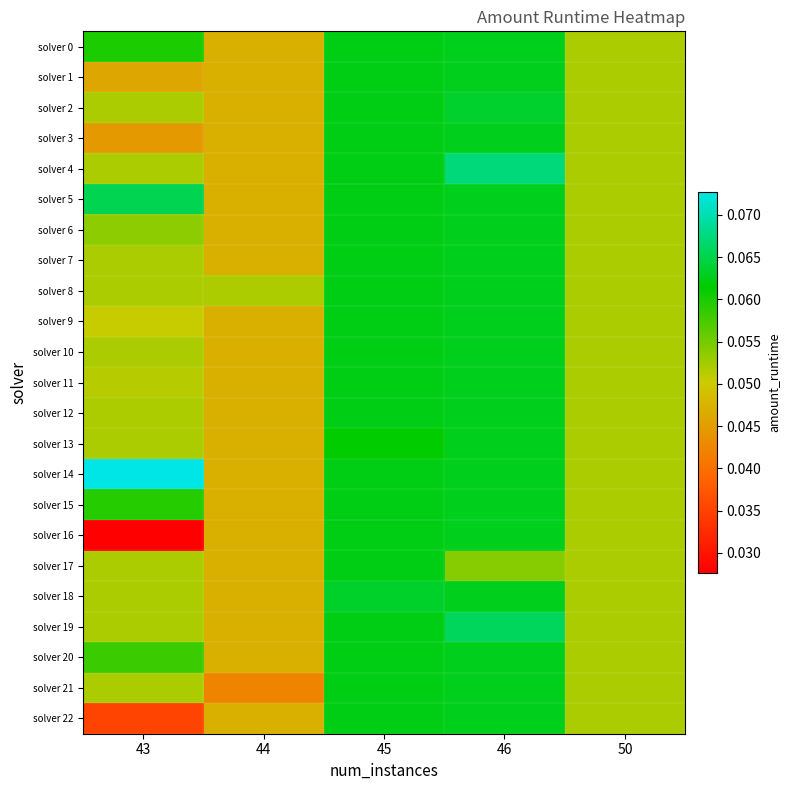

Between 44 and 50, which is larger?

50